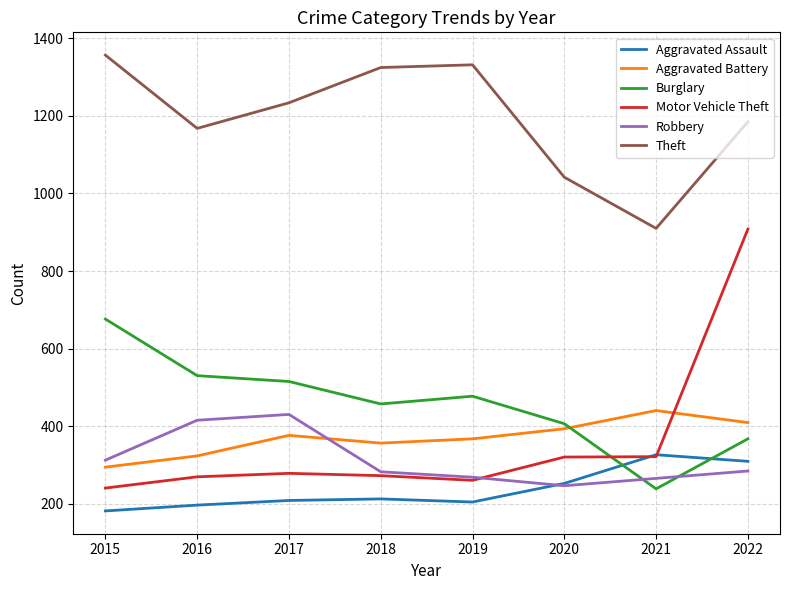

At which label does Theft first exceed 1234?

2015